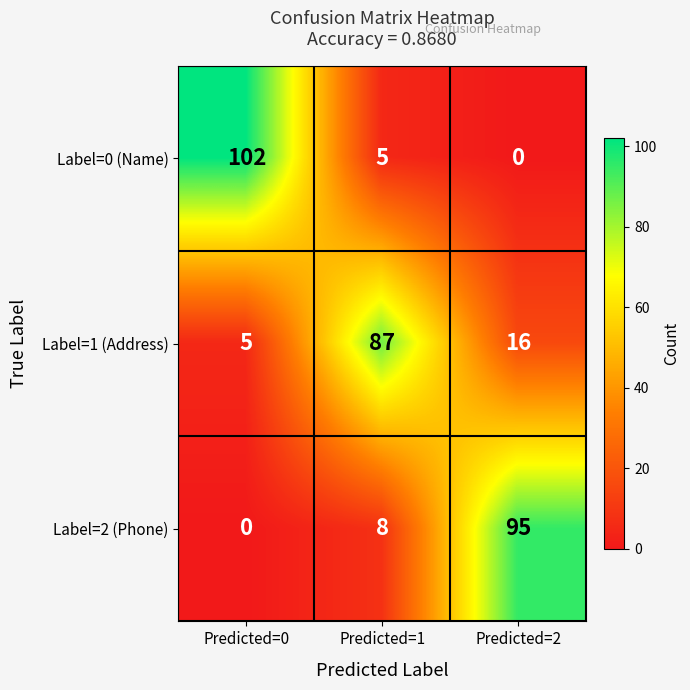

Reading right to left, transcribe all the data shown in this chart.

Label=0 (Name): 0	5	102
Label=1 (Address): 16	87	5
Label=2 (Phone): 95	8	0